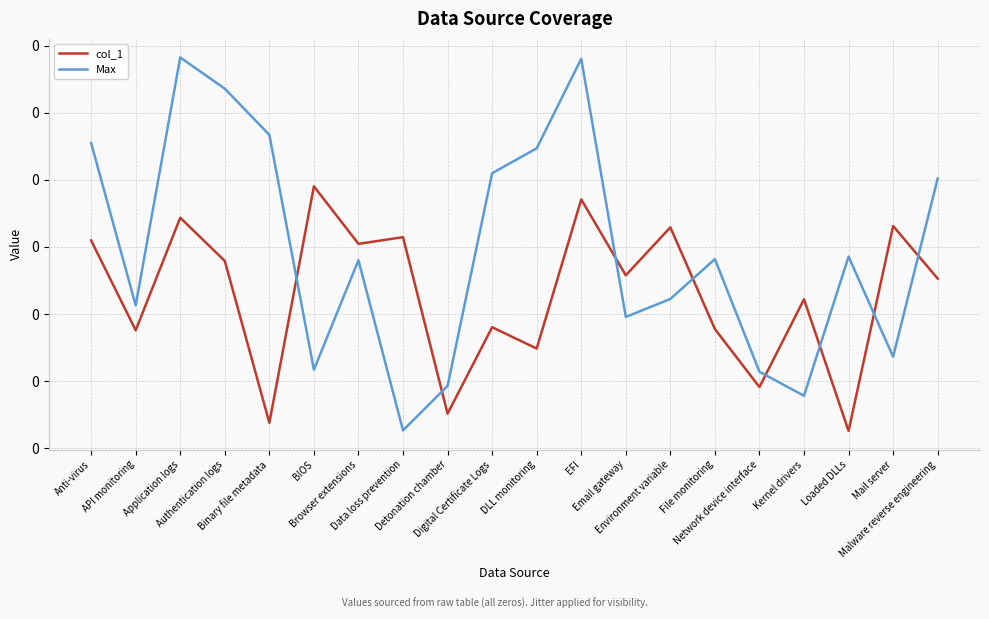

List the series in order of their peak value, highest first.

Max, col_1